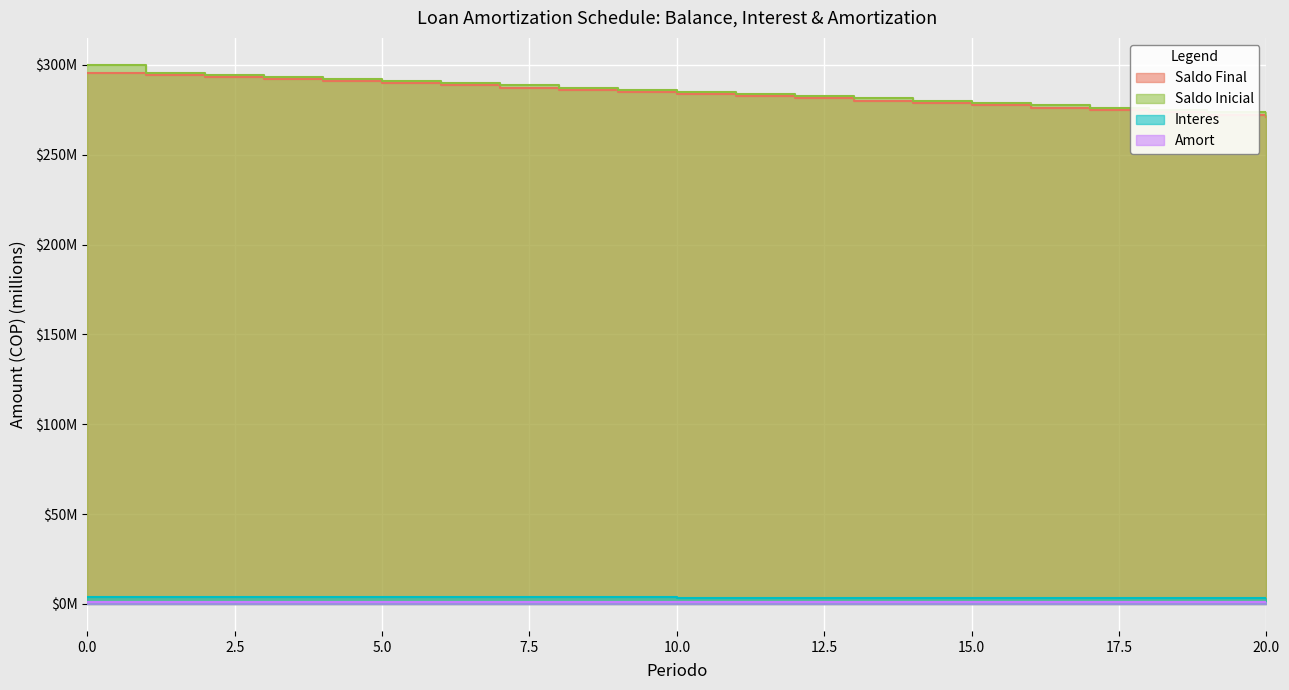

What is the approximate value of Saldo Final at 20?

270.8